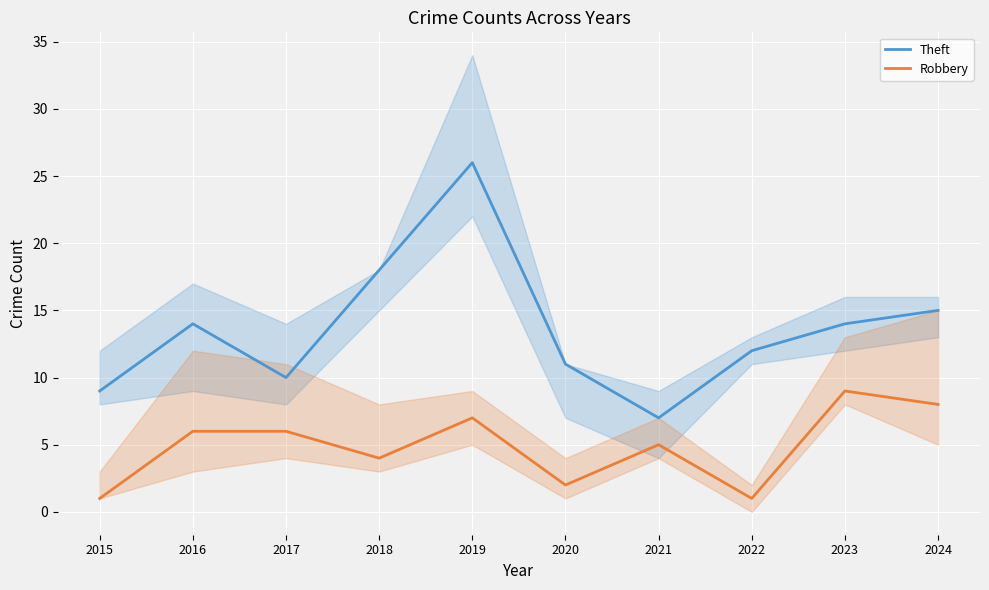

The value of Robbery at 2021 is 9. True or false?

False